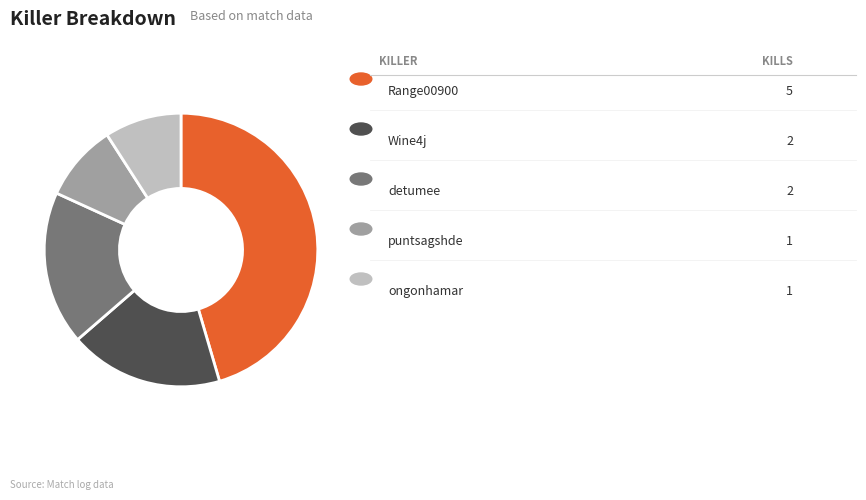

Does any single category account for the majority?

No